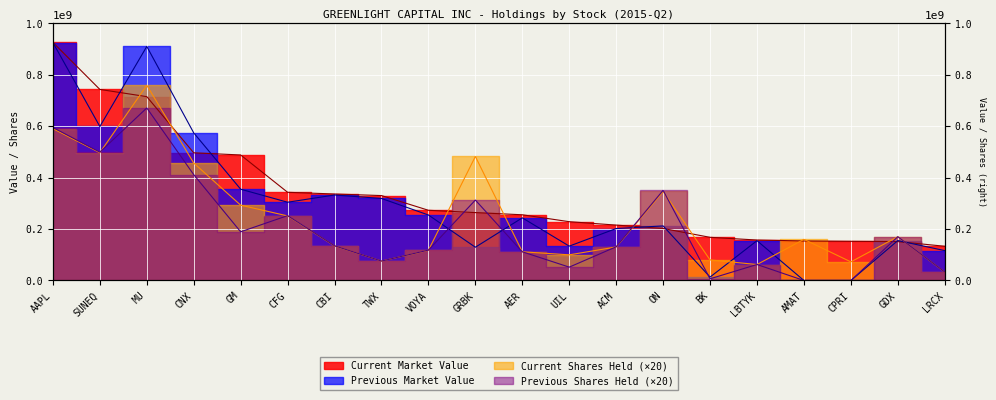

What value does the Current Shares Held series have at CPRI, to the nearest 10?

72400000